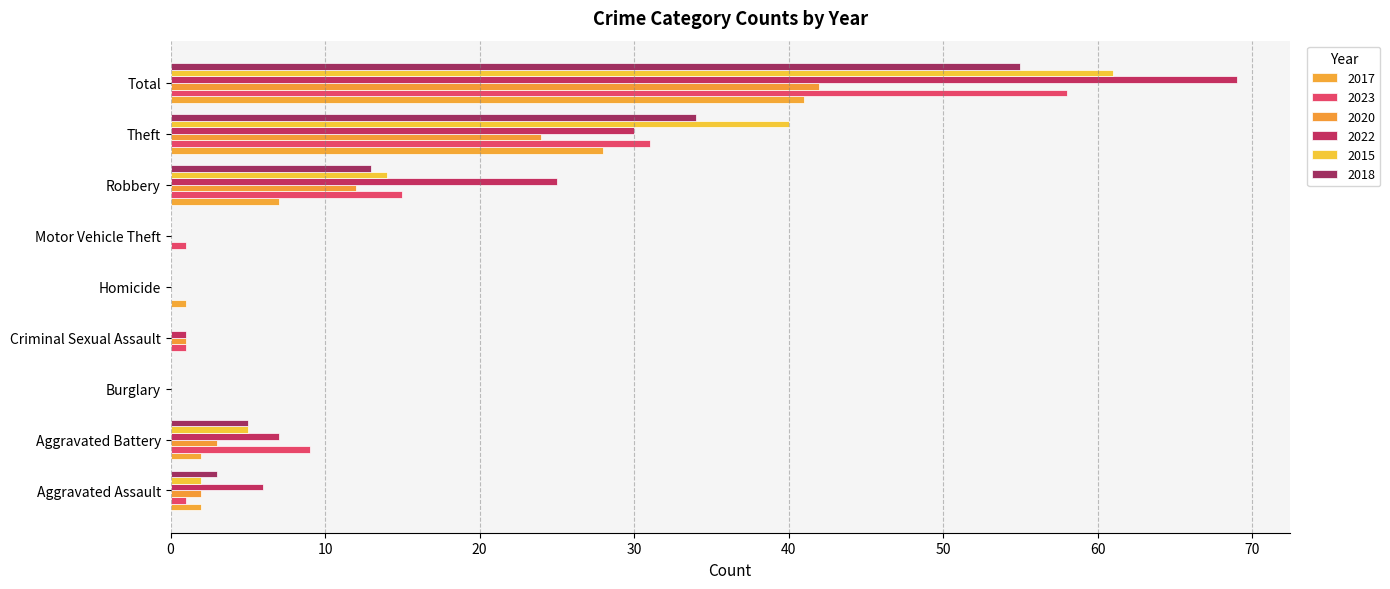

List the labels in order of 2017 value, smallest first.

Burglary, Criminal Sexual Assault, Motor Vehicle Theft, Homicide, Aggravated Assault, Aggravated Battery, Robbery, Theft, Total